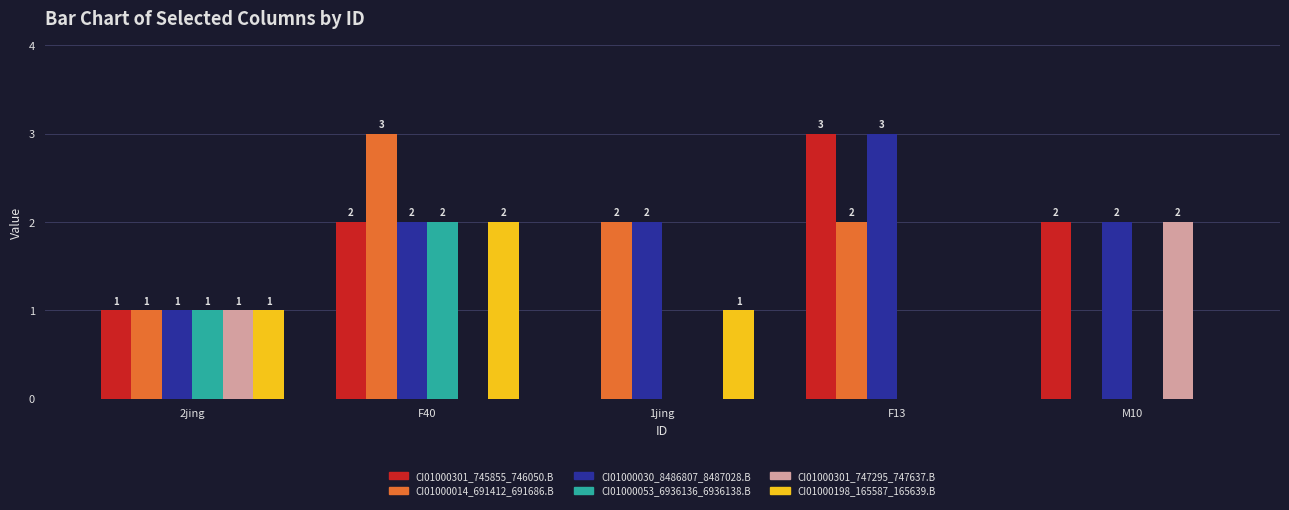

Is the value of CI01000014_691412_691686.B at F40 greater than the value of CI01000198_165587_165639.B at F13?

Yes